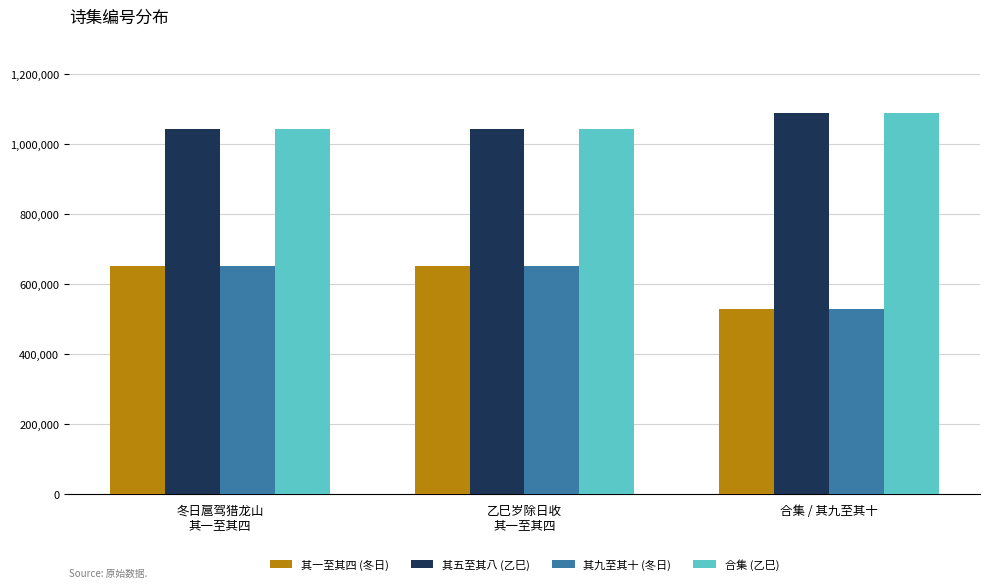

What is the average value of the 其一至其四 (冬日) series?

609763.3